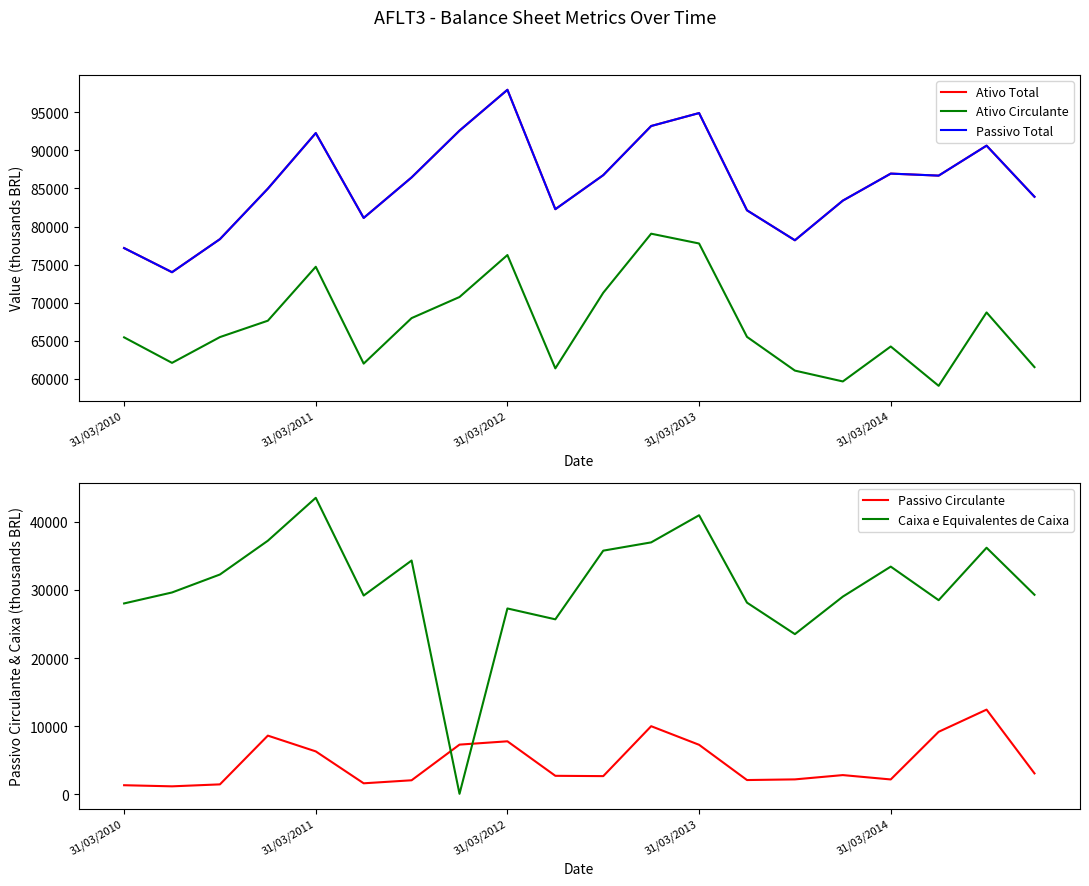

How many lines are shown in the chart?

5